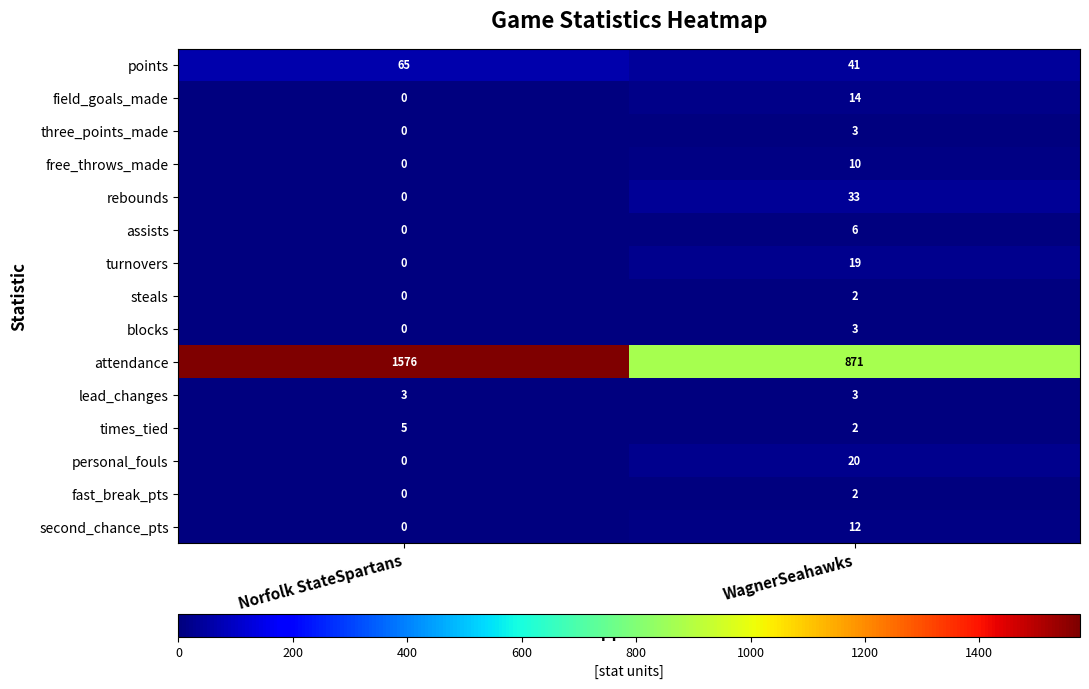

Which category has the lowest value in the points series?

WagnerSeahawks